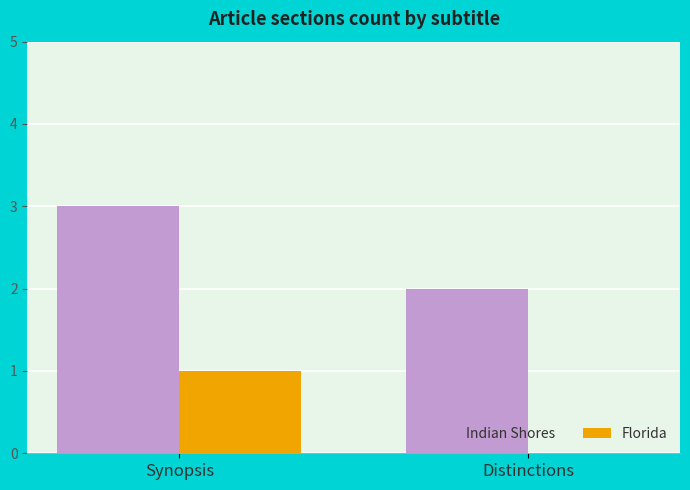

At which category does the chart reach its peak across all series?

Synopsis